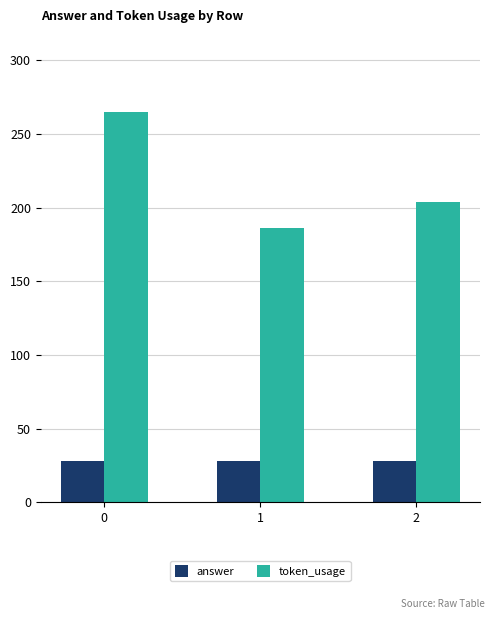

At how many categories does at least one series exceed 71?

3